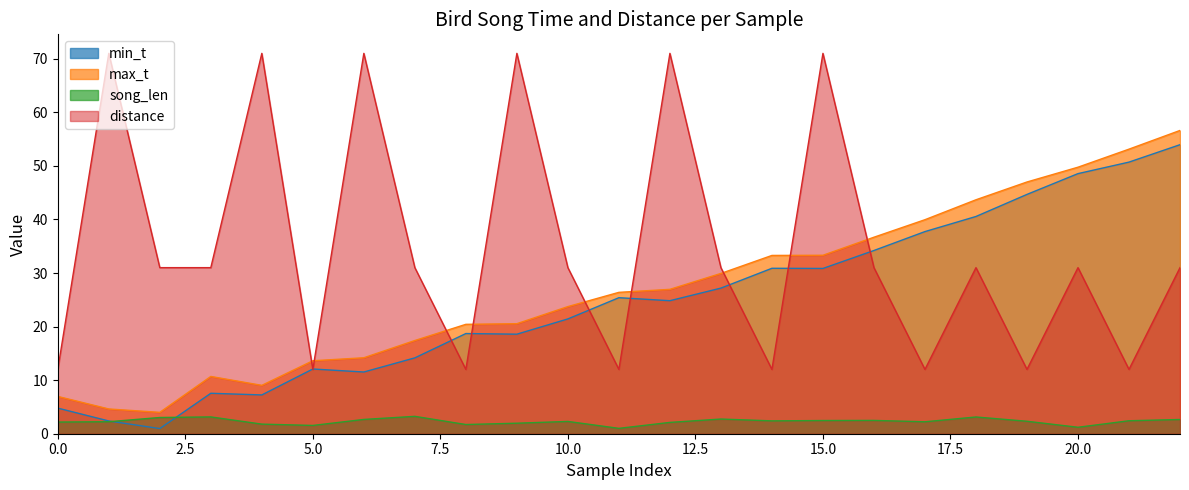

What is the sum of the distance values at 19 and 13?

43.0